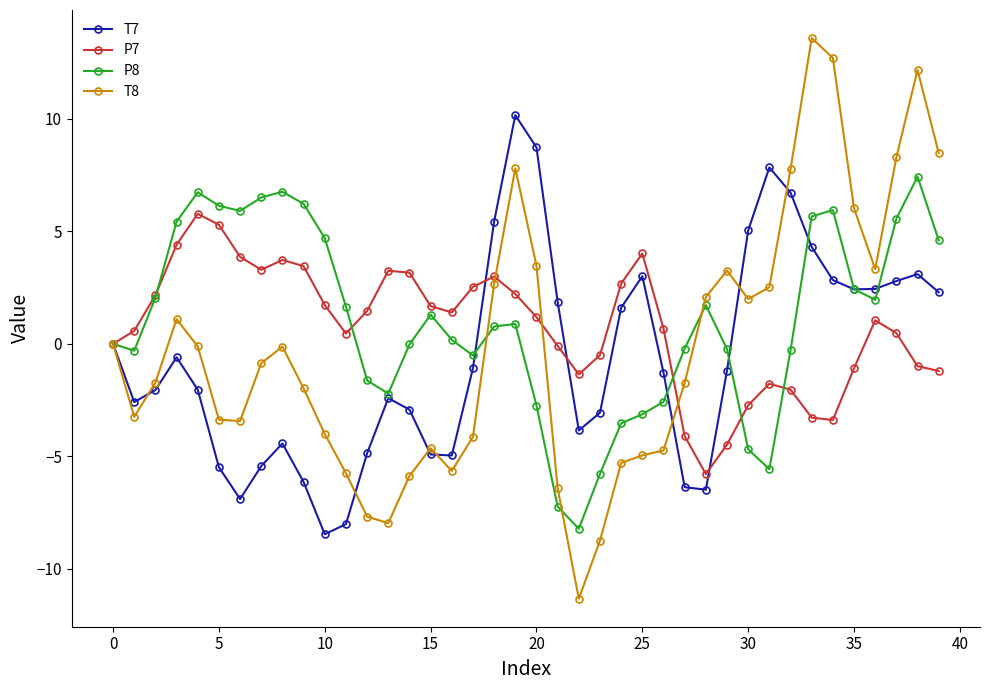

Which series has the largest range (max minus min)?

T8